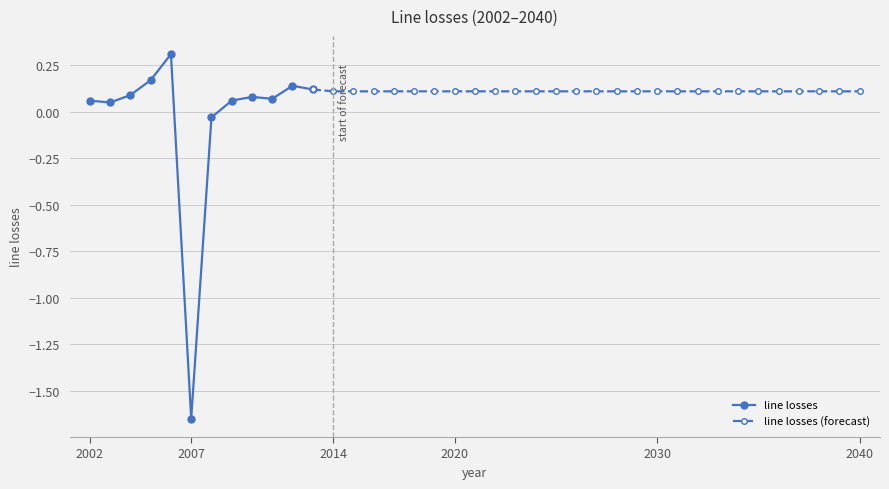

What is the maximum value shown in the chart?

0.3